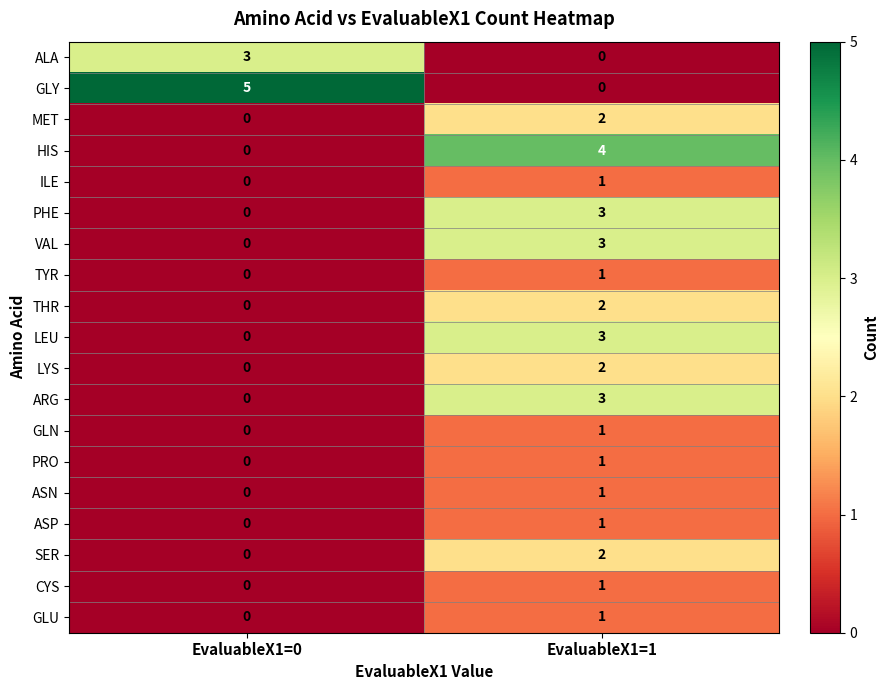

How many values in the VAL series are below 3?

1